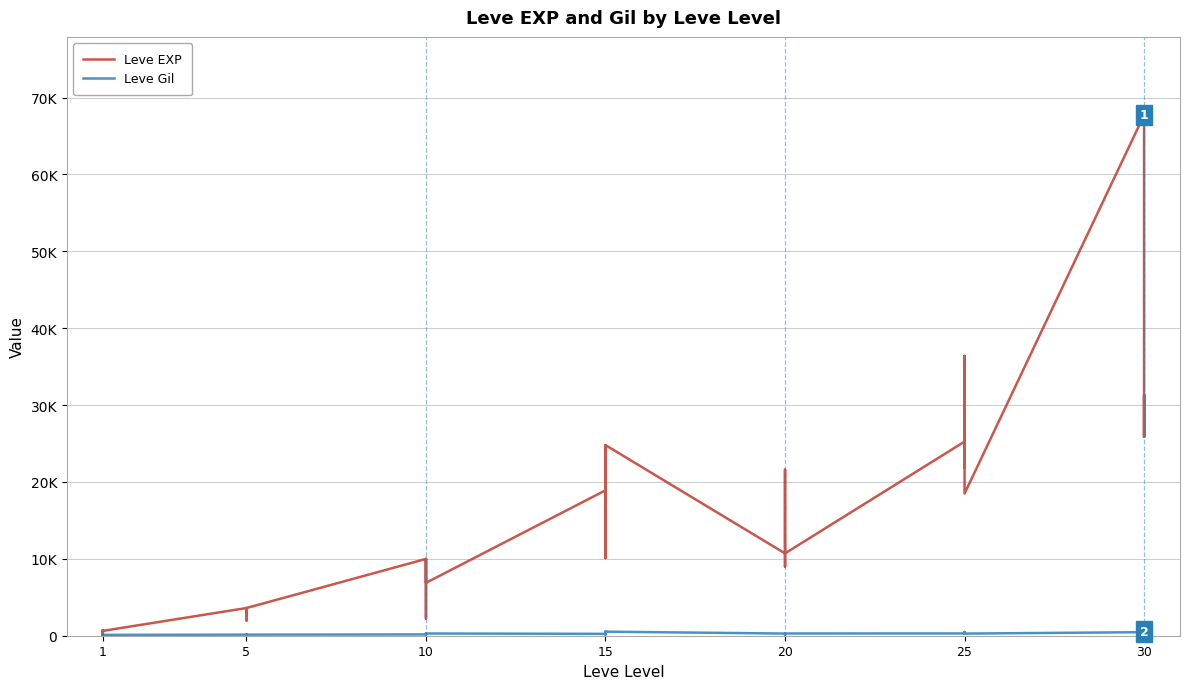

How many series are shown in this chart?

2